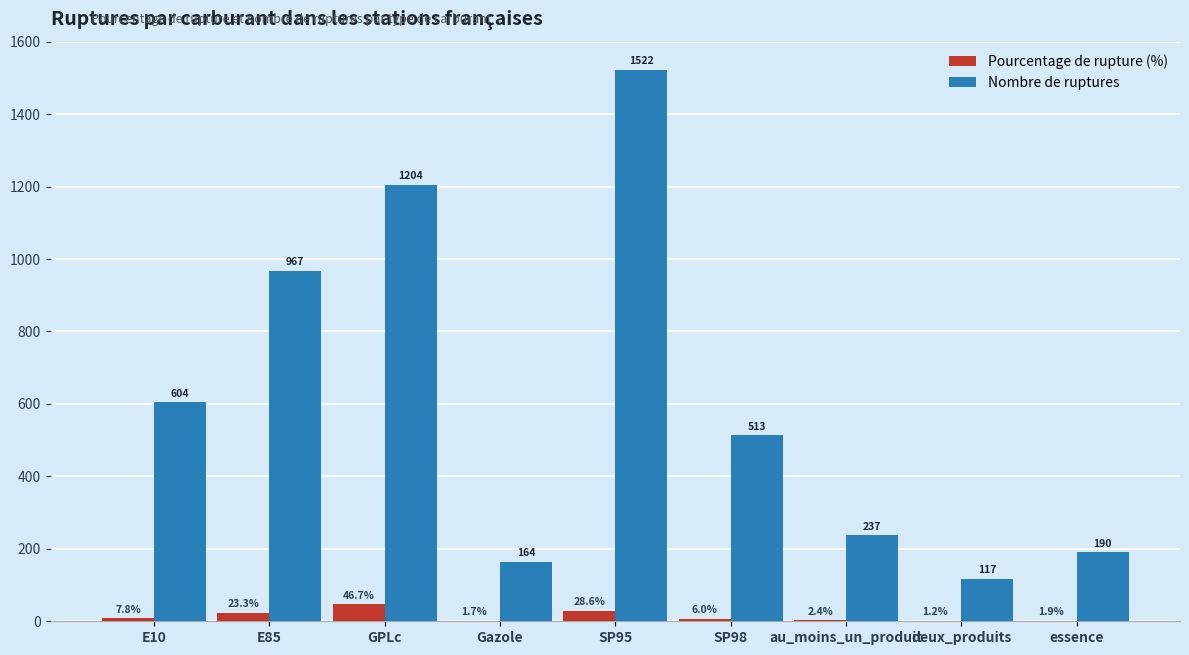

Where does the Nombre de ruptures series first go above 513?

E10